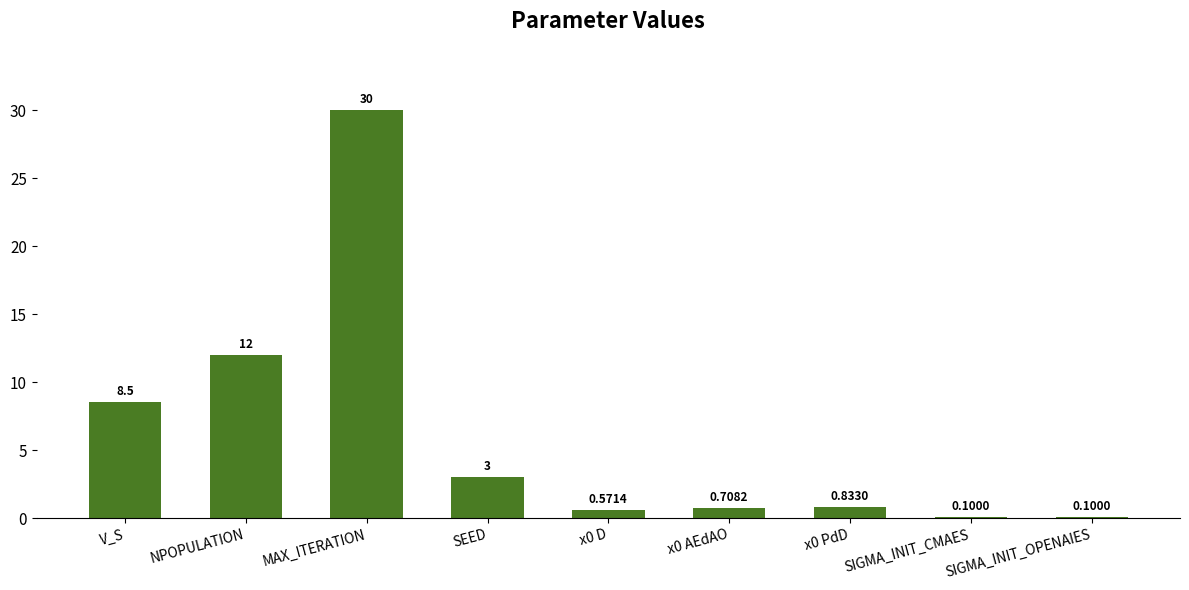

How many series are shown in this chart?

1